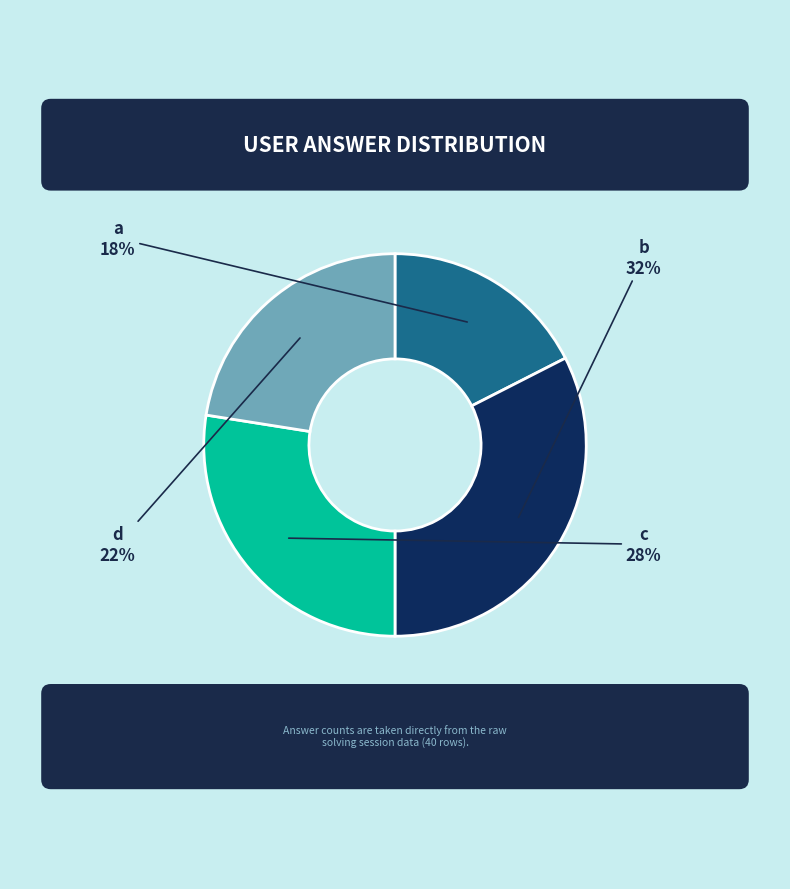

Is c the majority of the pie?

No